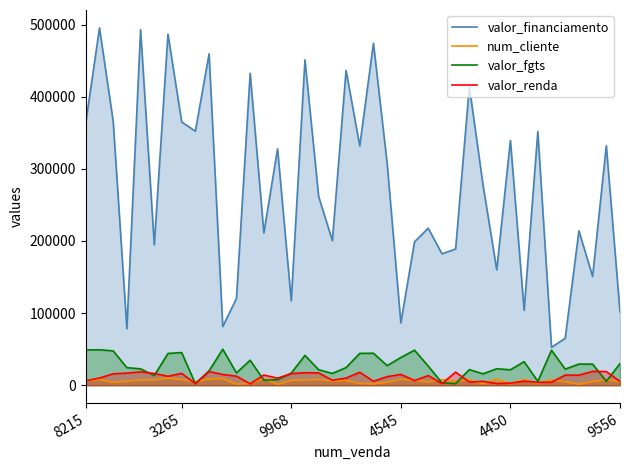

What is the value of the valor_fgts point at the 33rd from the left?

32664.1